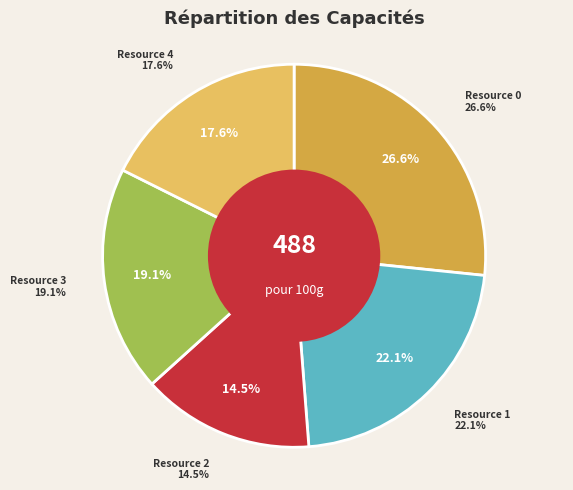

To the nearest percent, what is the average slice percentage?

20%